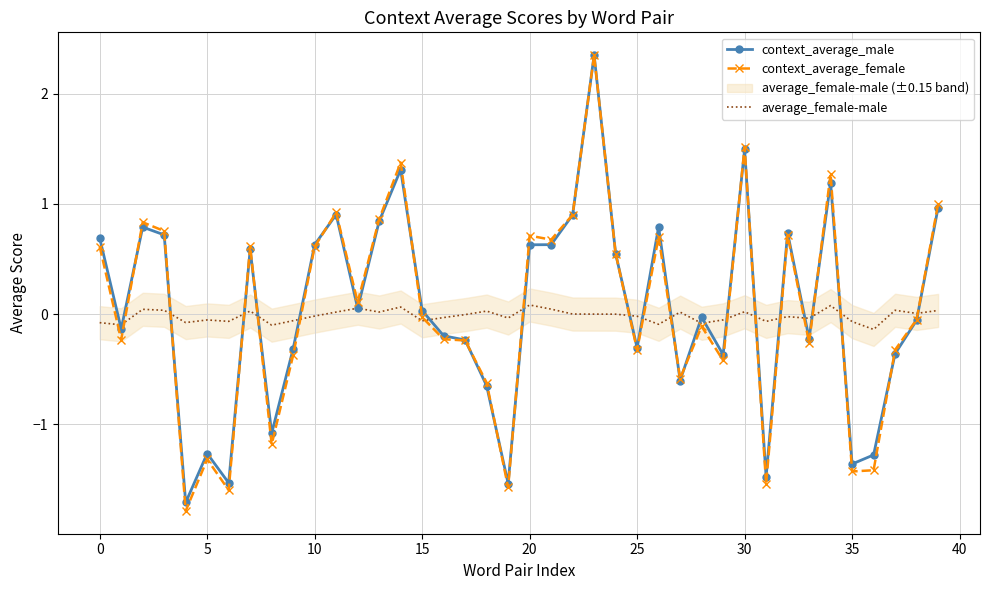

Is it true that average_female-male equals -0.0 at 25?

True